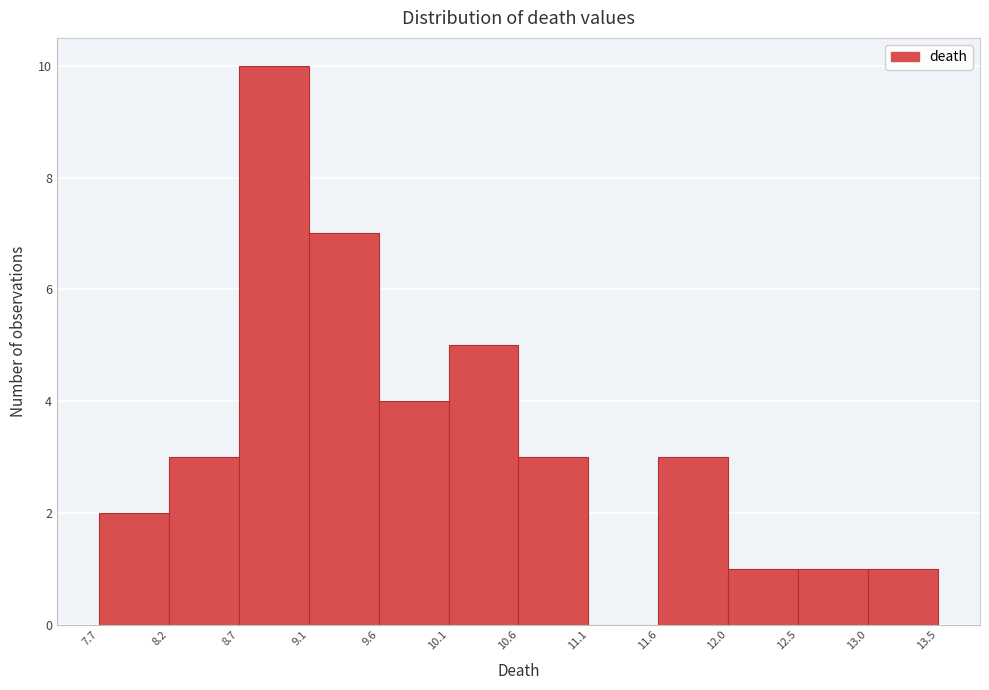

Reading left to right, transcribe this chart: for each bar, give the range it covers on the x-axis and its height. The values are not printed on the chart, so give them approximately, as read against the axis.

7.7 to 8.2: 2
8.2 to 8.7: 3
8.7 to 9.1: 10
9.1 to 9.6: 7
9.6 to 10.1: 4
10.1 to 10.6: 5
10.6 to 11.1: 3
11.1 to 11.6: 0
11.6 to 12.0: 3
12.0 to 12.5: 1
12.5 to 13.0: 1
13.0 to 13.5: 1